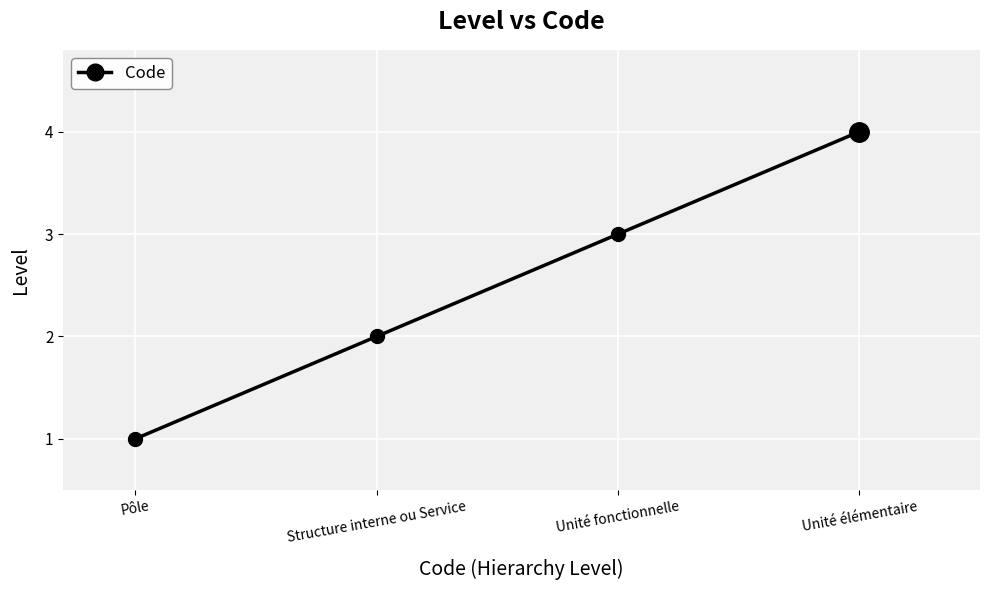

What is the greatest value displayed?

4